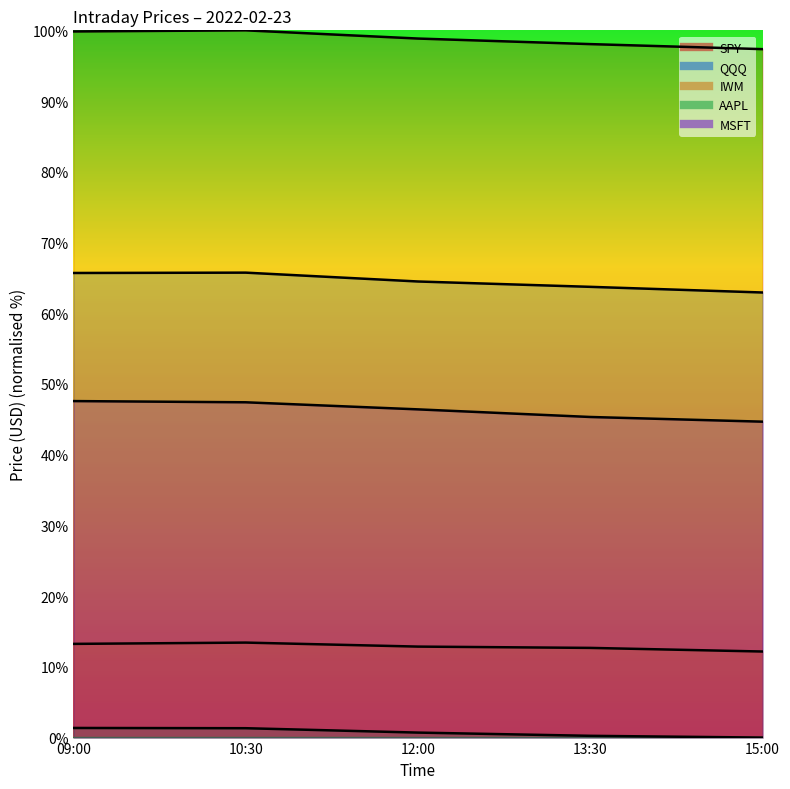

Which category has the highest value across all series?

10:30